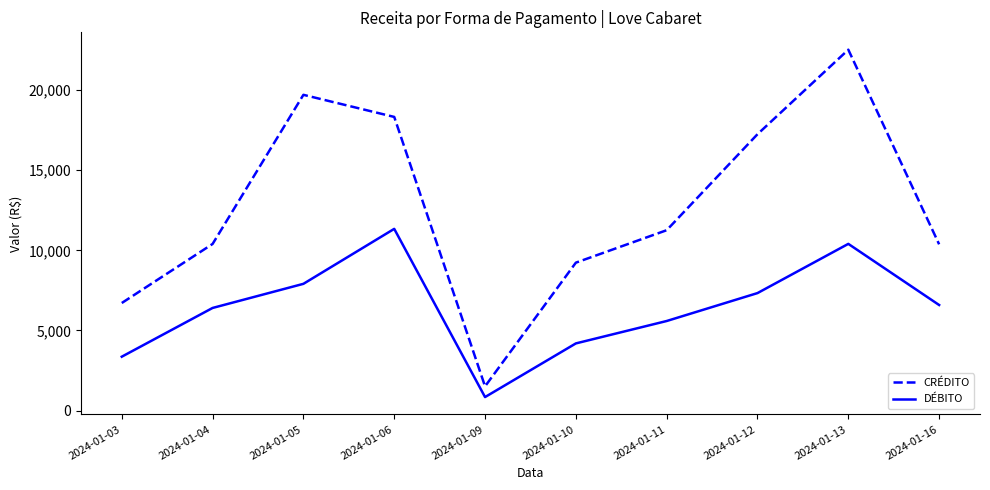

Rank the series by their average value, from lowest to highest.

DÉBITO, CRÉDITO